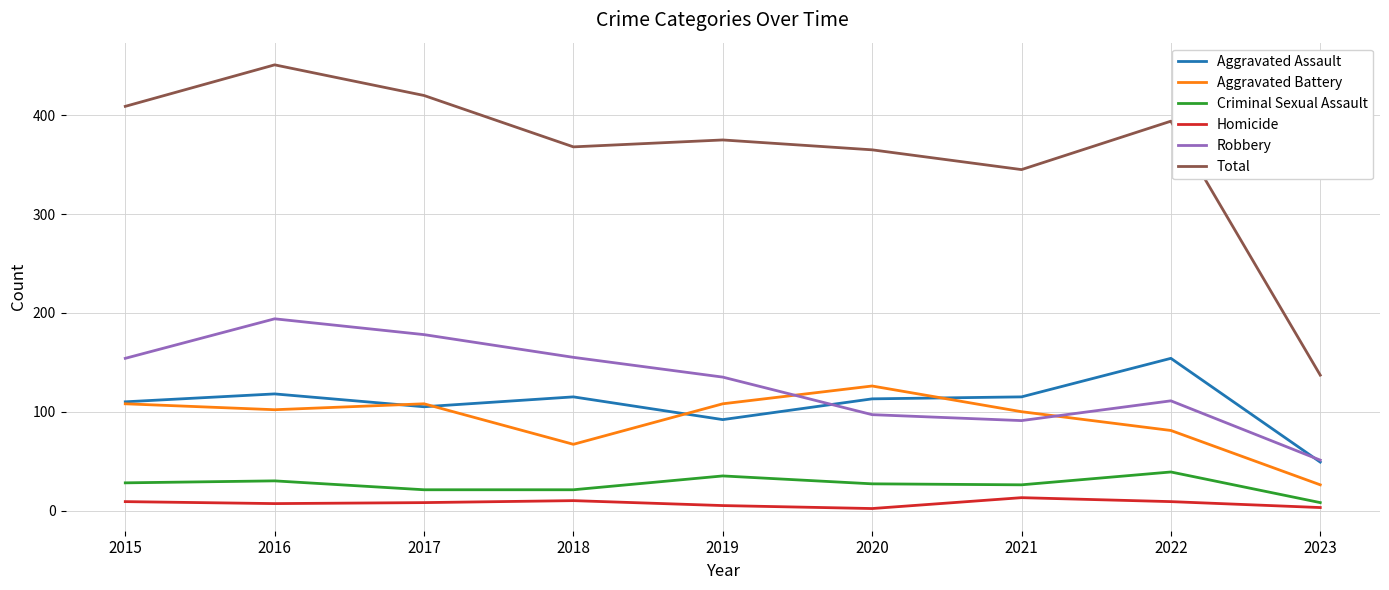

Which category has the lowest value in the Robbery series?

2023